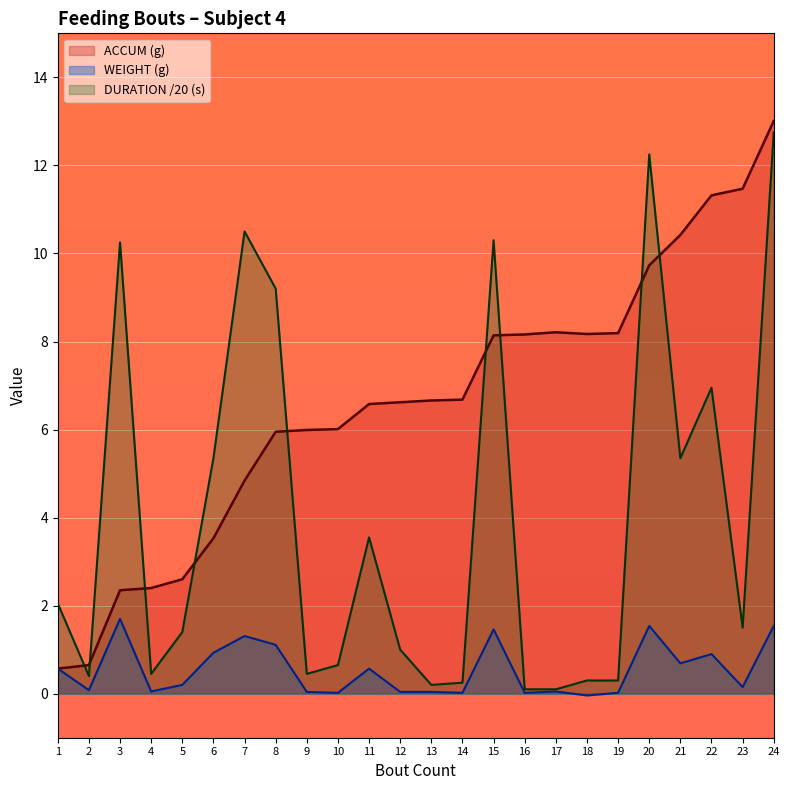

True or false: WEIGHT and DURATION intersect in this chart.

False